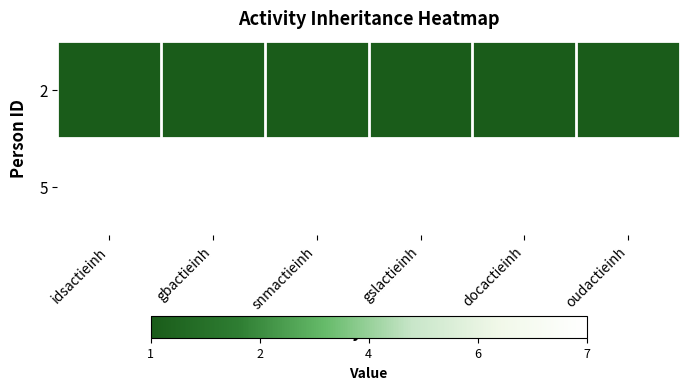

Which has a higher value, gslactieinh or oudactieinh?

gslactieinh